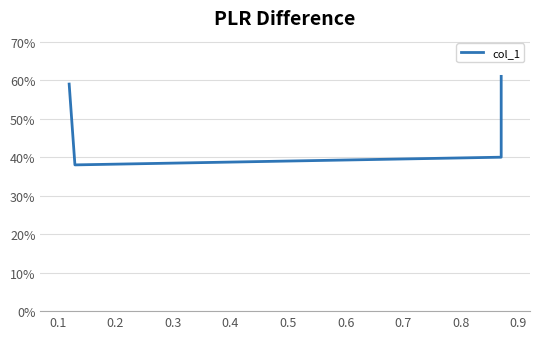

True or false: the data has more than 0 interior local peaks.

False